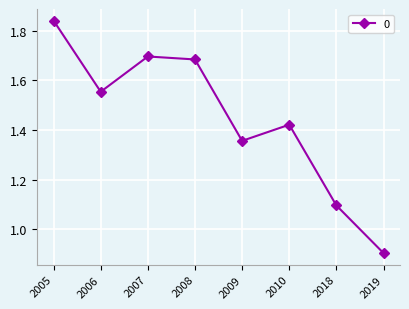

What is the change in value from 2005 to 2010?

-0.4